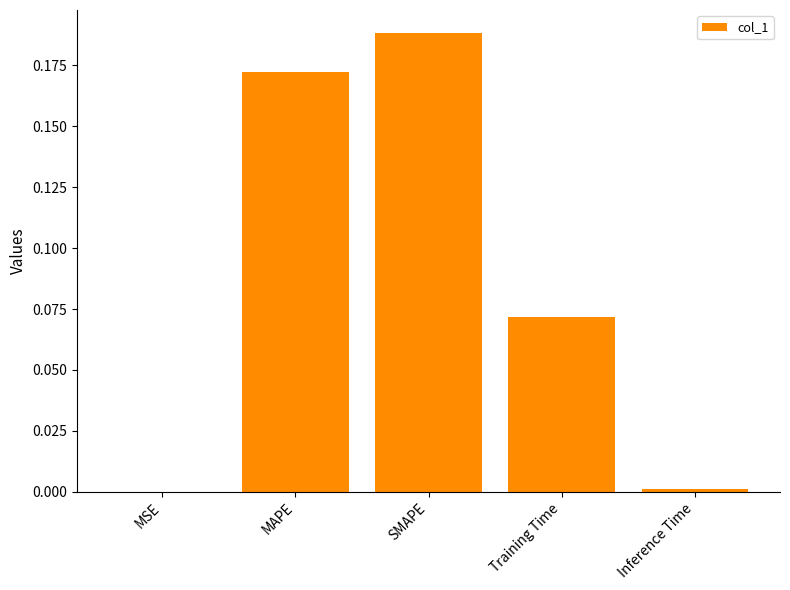

Which label corresponds to the largest value in the chart?

SMAPE